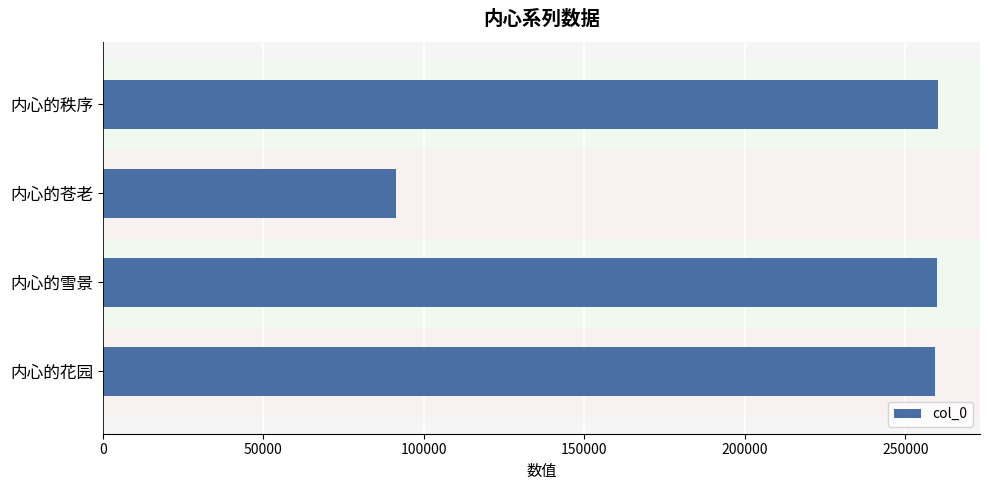

At which category does the chart reach its minimum across all series?

内心的苍老